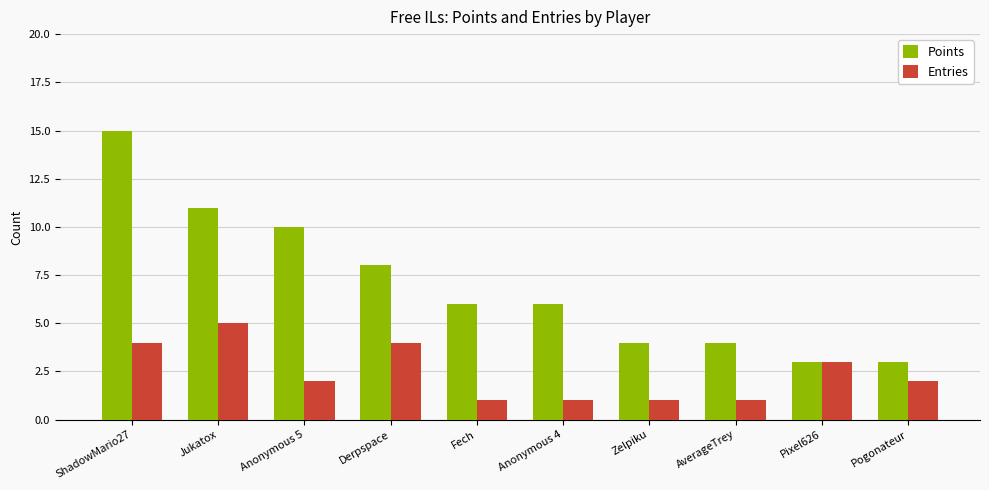

What is the total value across all series at AverageTrey?

5